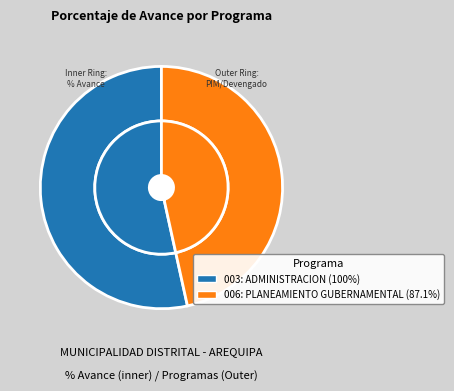

Is there a majority slice in this chart?

Yes